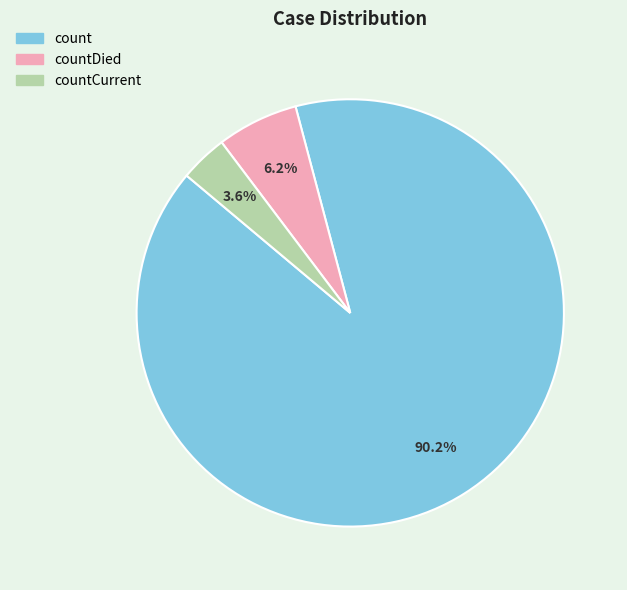

Is there a majority slice in this chart?

Yes